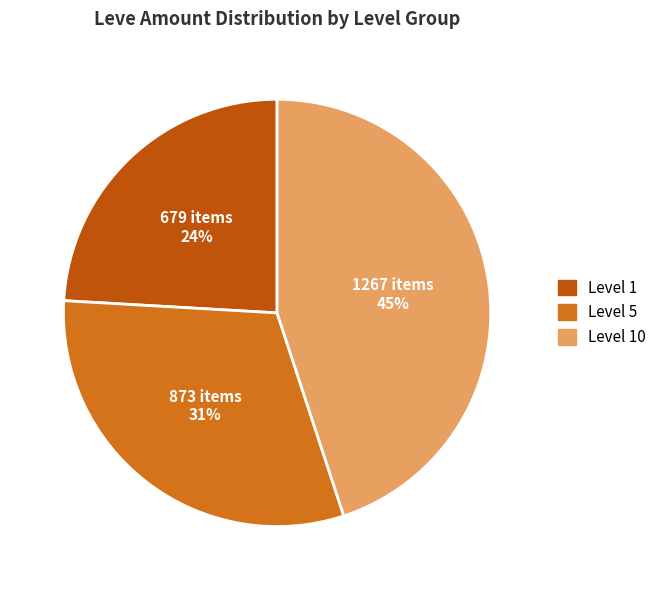

What percentage is the Level 10 slice, to the nearest percent?

45%